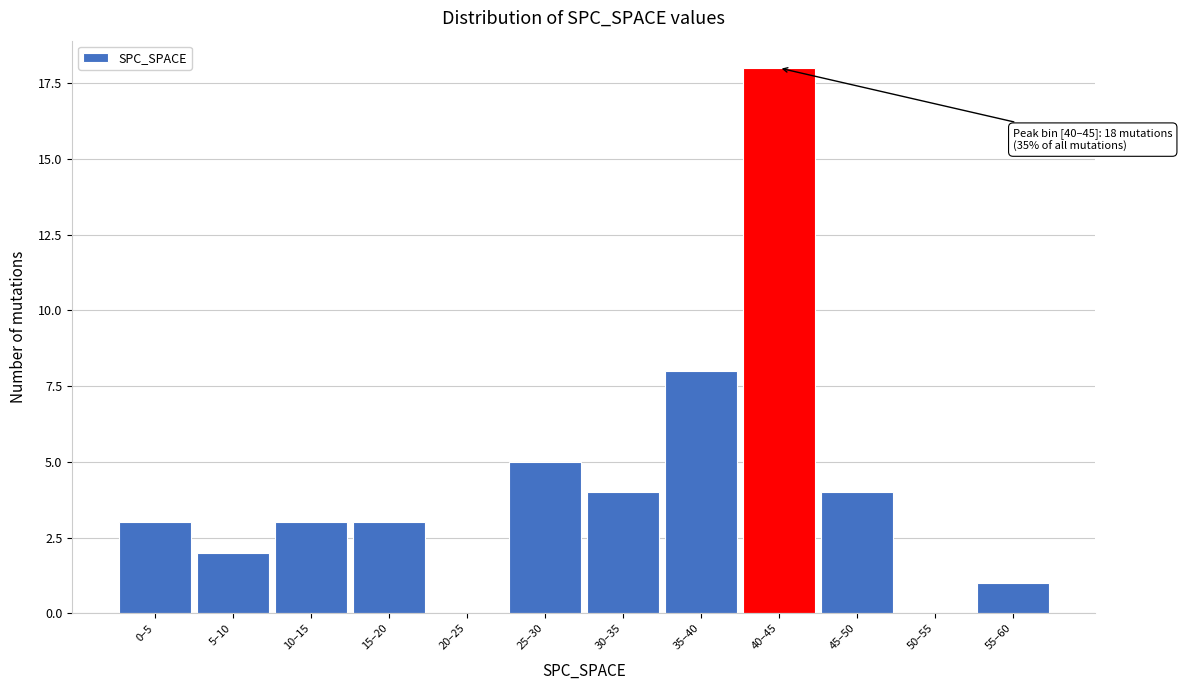

Reading left to right, list all the values displayed in this chart.

0–5=3	5–10=2	10–15=3	15–20=3	20–25=0	25–30=5	30–35=4	35–40=8	40–45=18	45–50=4	50–55=0	55–60=1